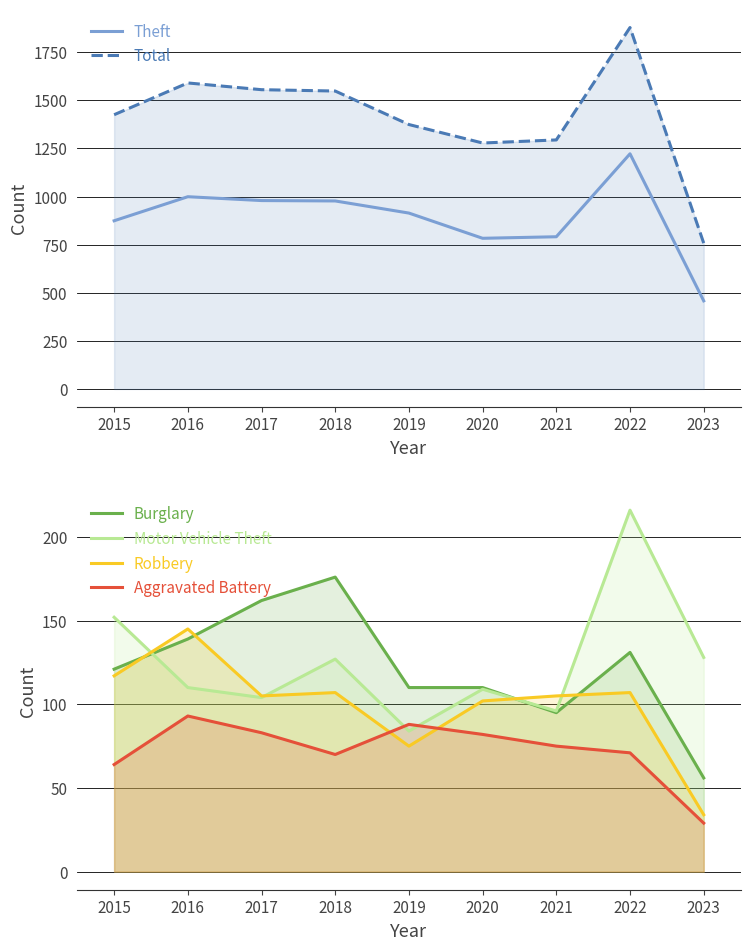

Reading left to right, what are all the values shown in this chart?

Theft: 874	999	979	977	914	783	791	1222	458
Total: 1425	1590	1555	1548	1374	1278	1294	1878	758
Burglary: 121	139	162	176	110	110	95	131	56
Motor Vehicle Theft: 152	110	104	127	84	109	96	216	128
Robbery: 117	145	105	107	75	102	105	107	34
Aggravated Battery: 64	93	83	70	88	82	75	71	29